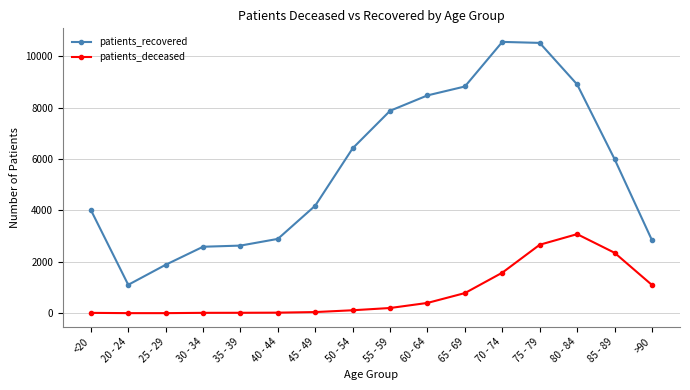

True or false: patients_recovered has a value of 4189 at 45 - 49.

True